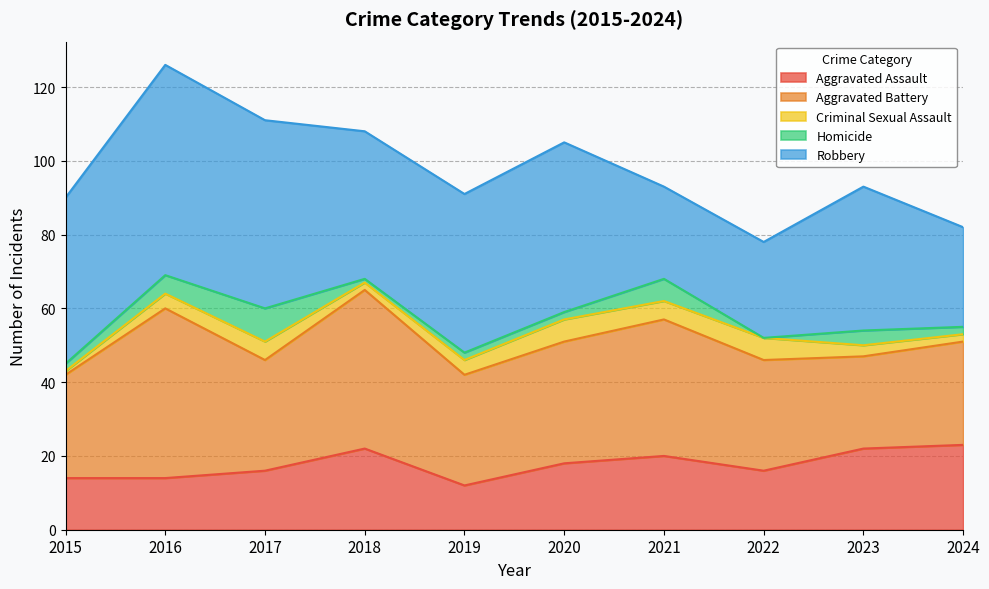

The value of Aggravated Assault at 2019 is 12. True or false?

True